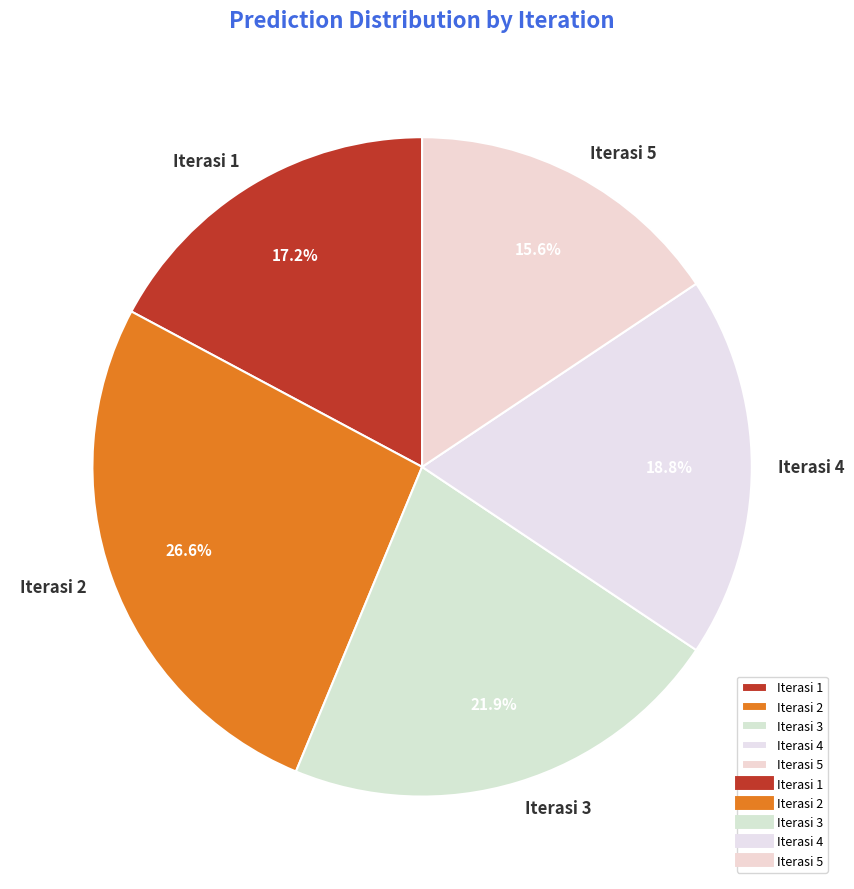

To the nearest percent, what is the difference between the Iterasi 4 and Iterasi 5 slice percentages?

3%